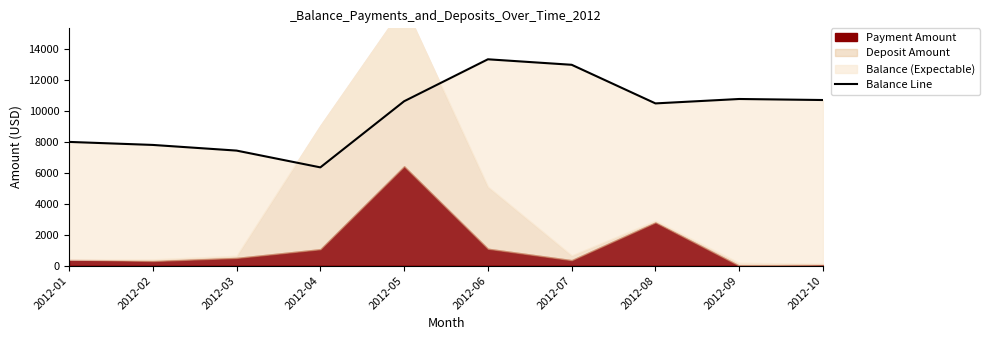

Reading right to left, extract all data points from this chart.

10702.7	10769.4	10484.4	12979.4	13334.9	10623.5	6350.6	7435.0	7801.0	7996.0